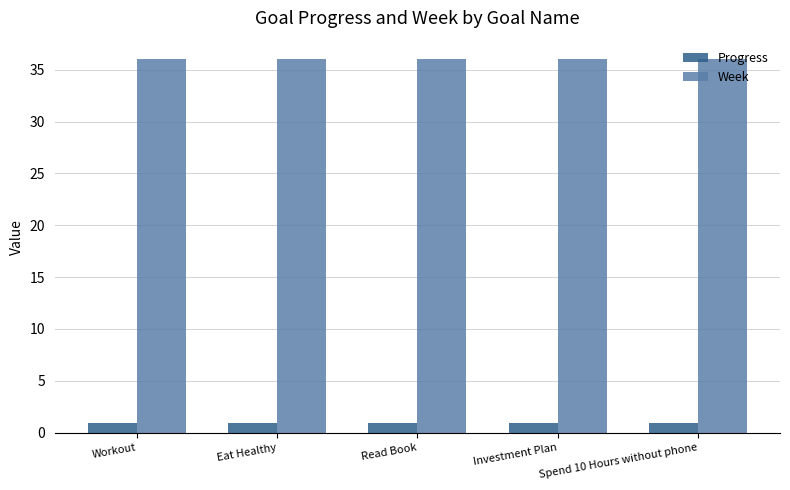

What is the sum of the Progress values at Workout and Eat Healthy?

1.9